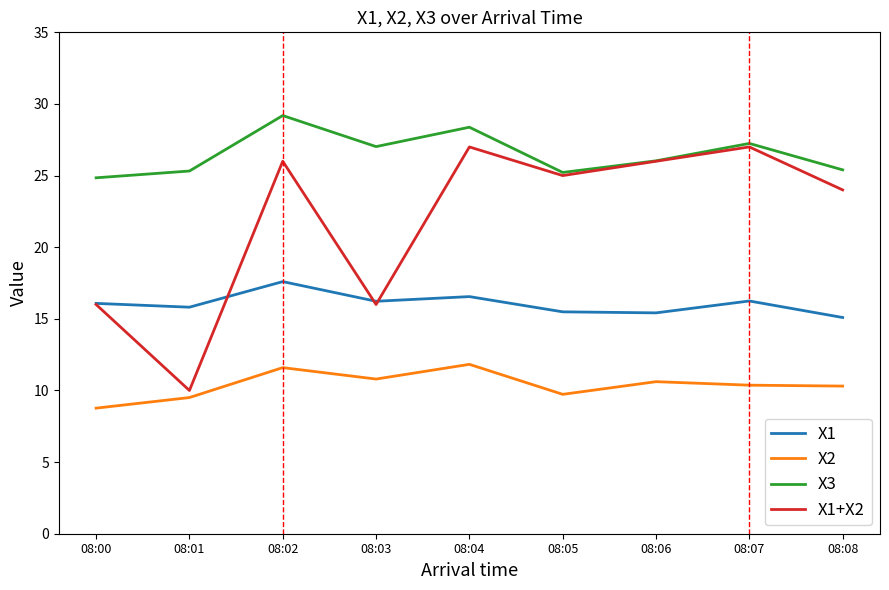

Rank the series by their average value, from lowest to highest.

X2, X1, X1+X2, X3